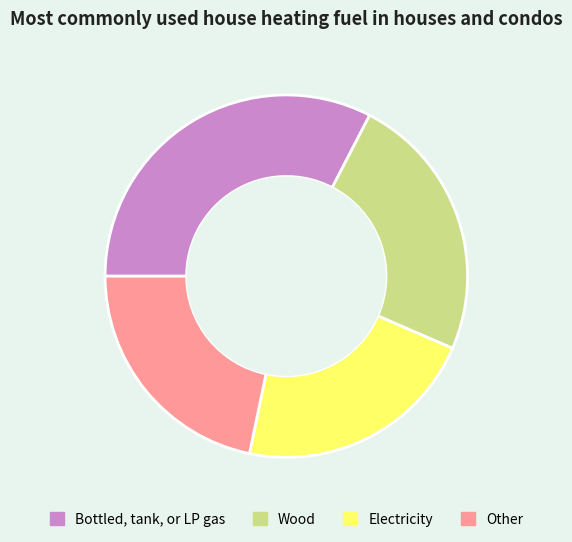

What is the ratio of the value at Electricity to the value at Wood?

0.9